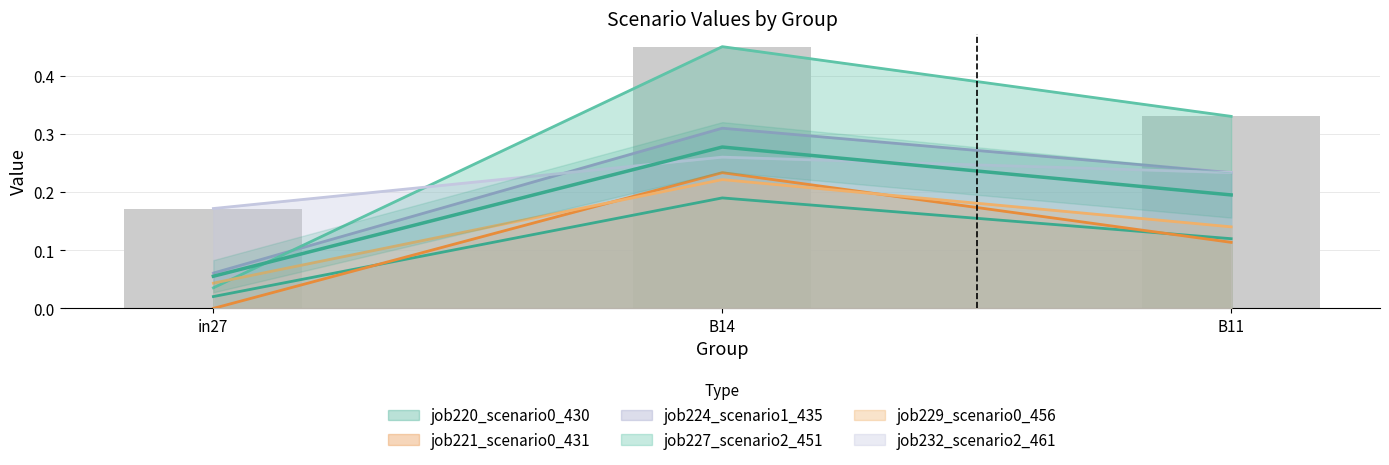

The value of job227_scenario2_451 at B11 is 0.5. True or false?

False